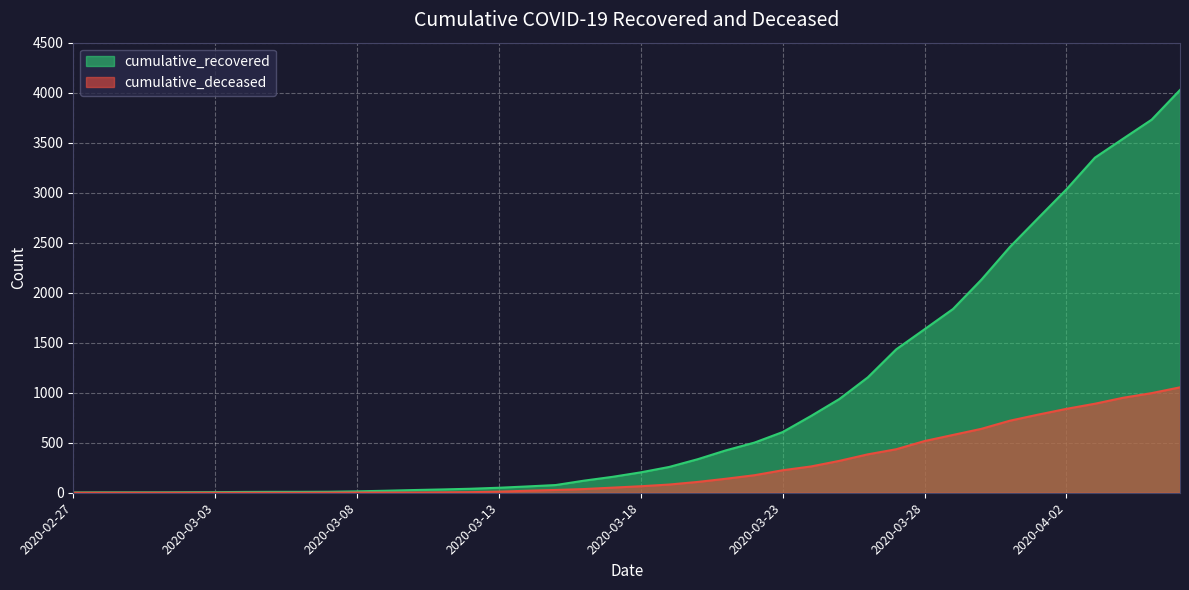

True or false: cumulative_recovered and cumulative_deceased intersect in this chart.

False